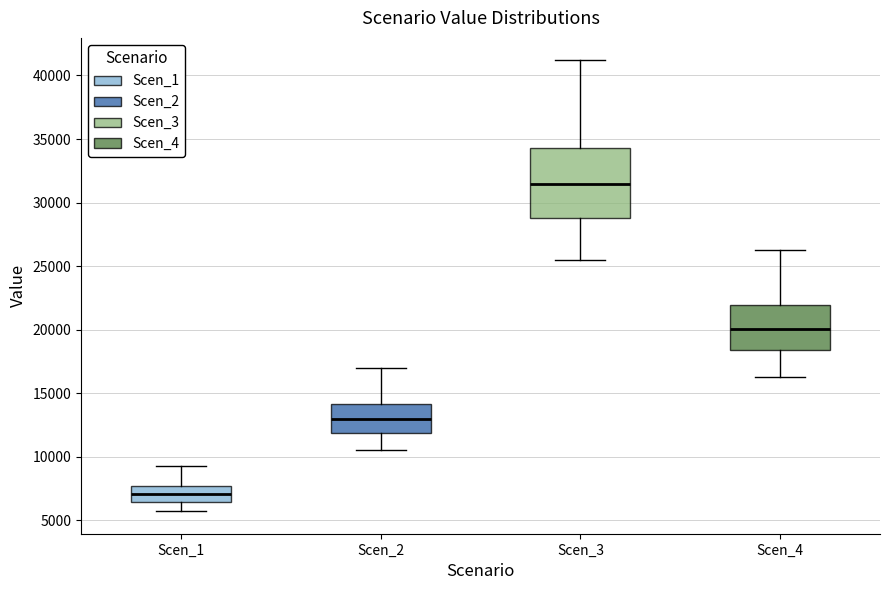

Which box is the tallest, from its lower edge to its upper edge?

Scen_3